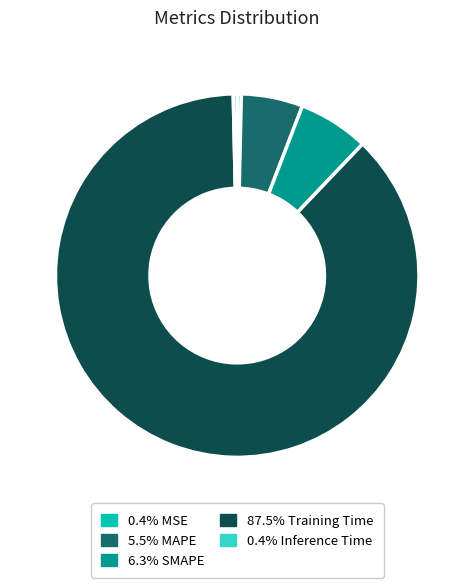

Is there any slice that represents more than half of the pie?

Yes